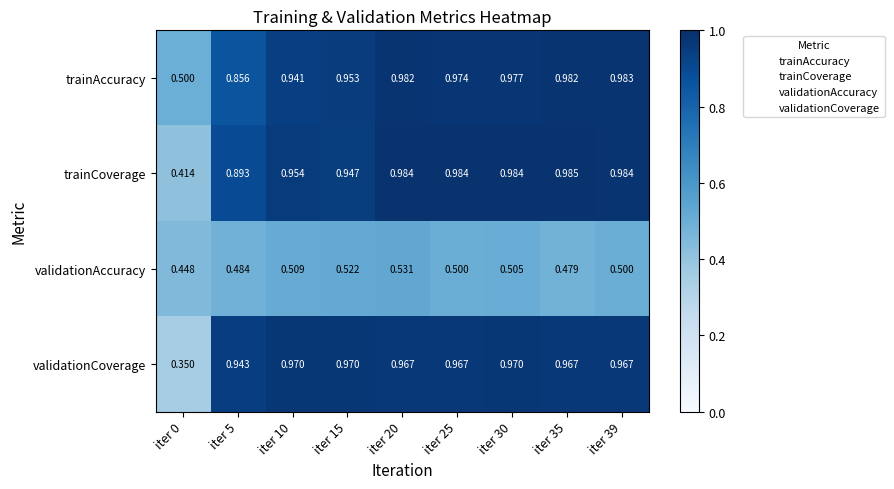

Rank the series at iter 35 from lowest to highest value.

validationAccuracy, validationCoverage, trainAccuracy, trainCoverage